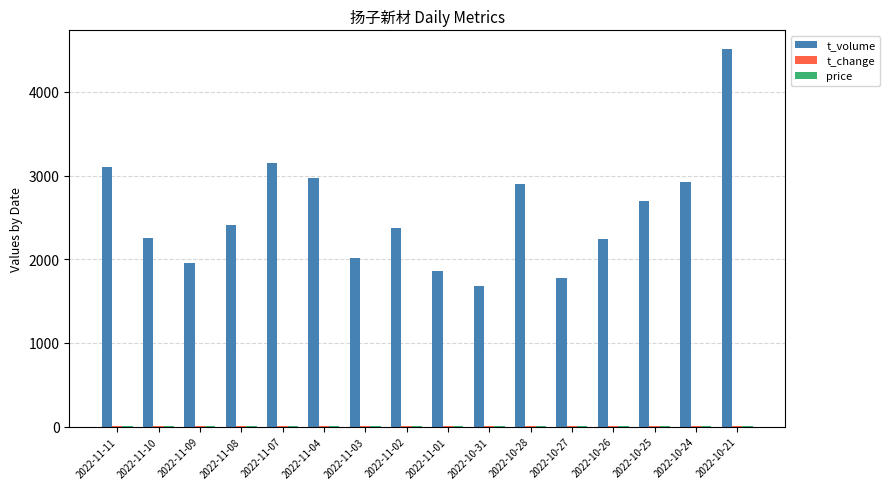

At which category is the sum across all series the highest?

2022-10-21